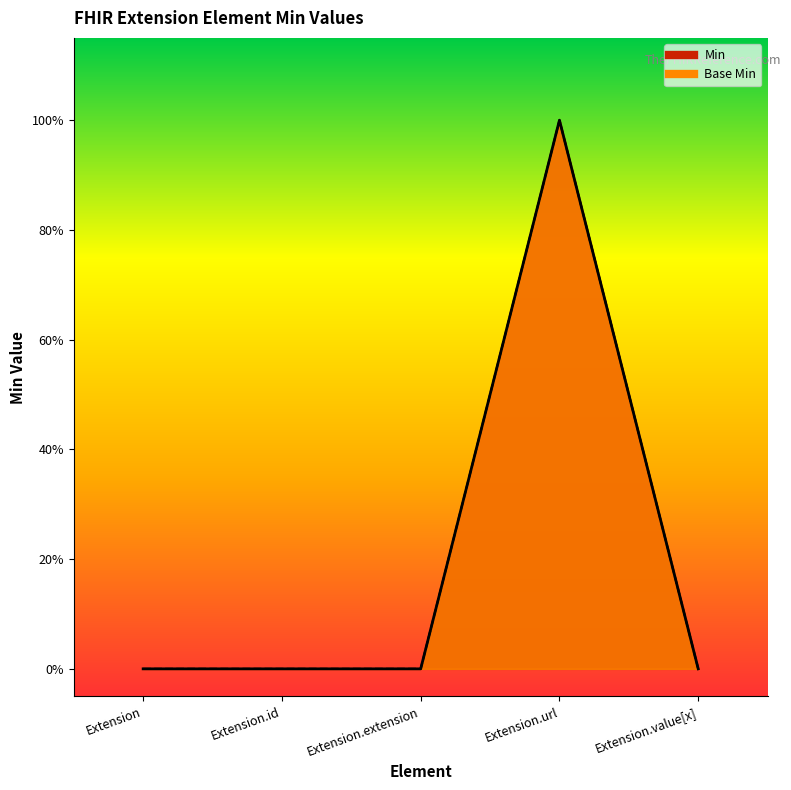

How many lines are shown in the chart?

2